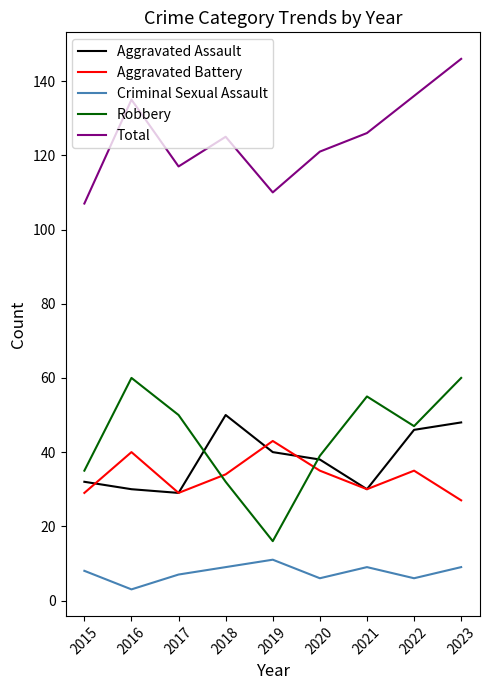

Count the number of data series in this chart.

5